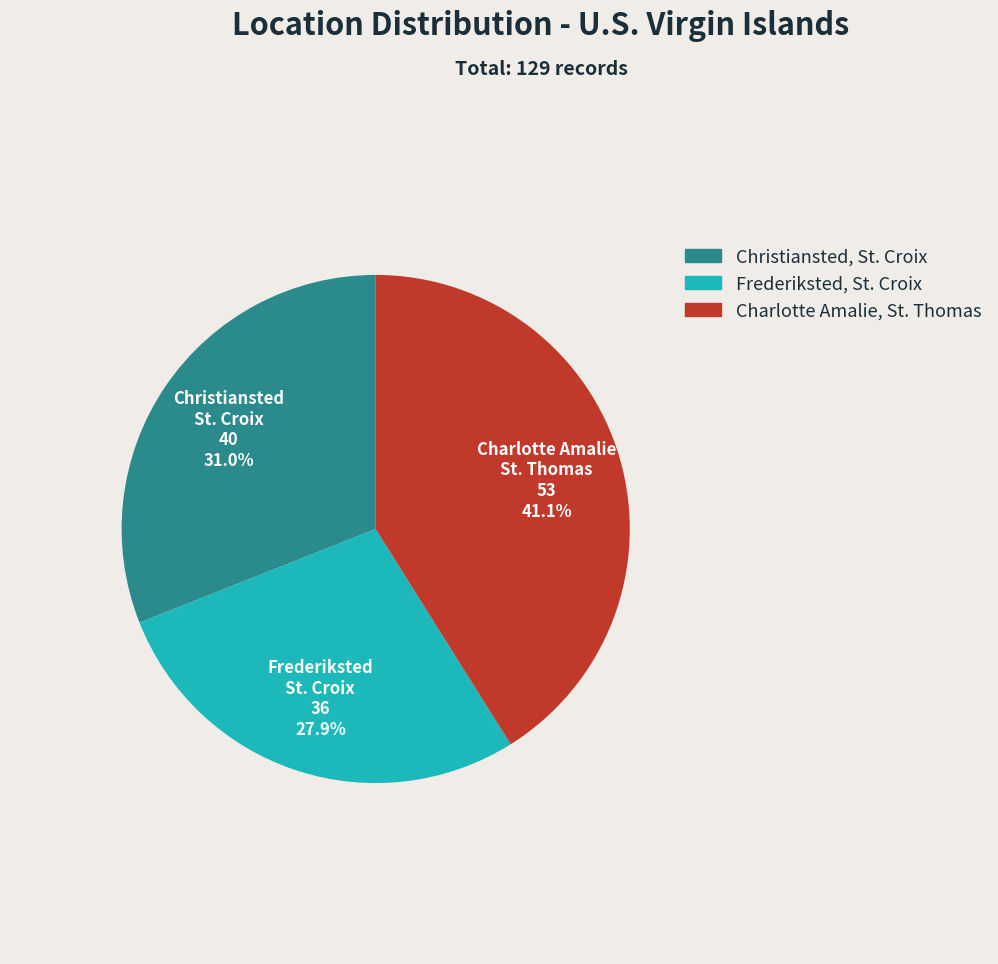

True or false: Christiansted, St. Croix accounts for 36% of the total.

False